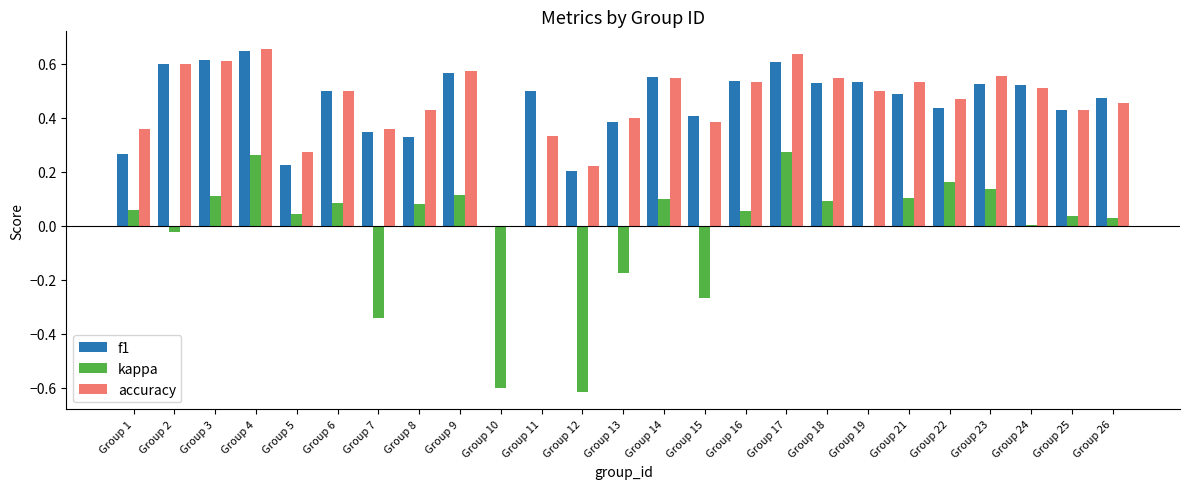

The accuracy series shows 0.5 at Group 26. True or false?

True